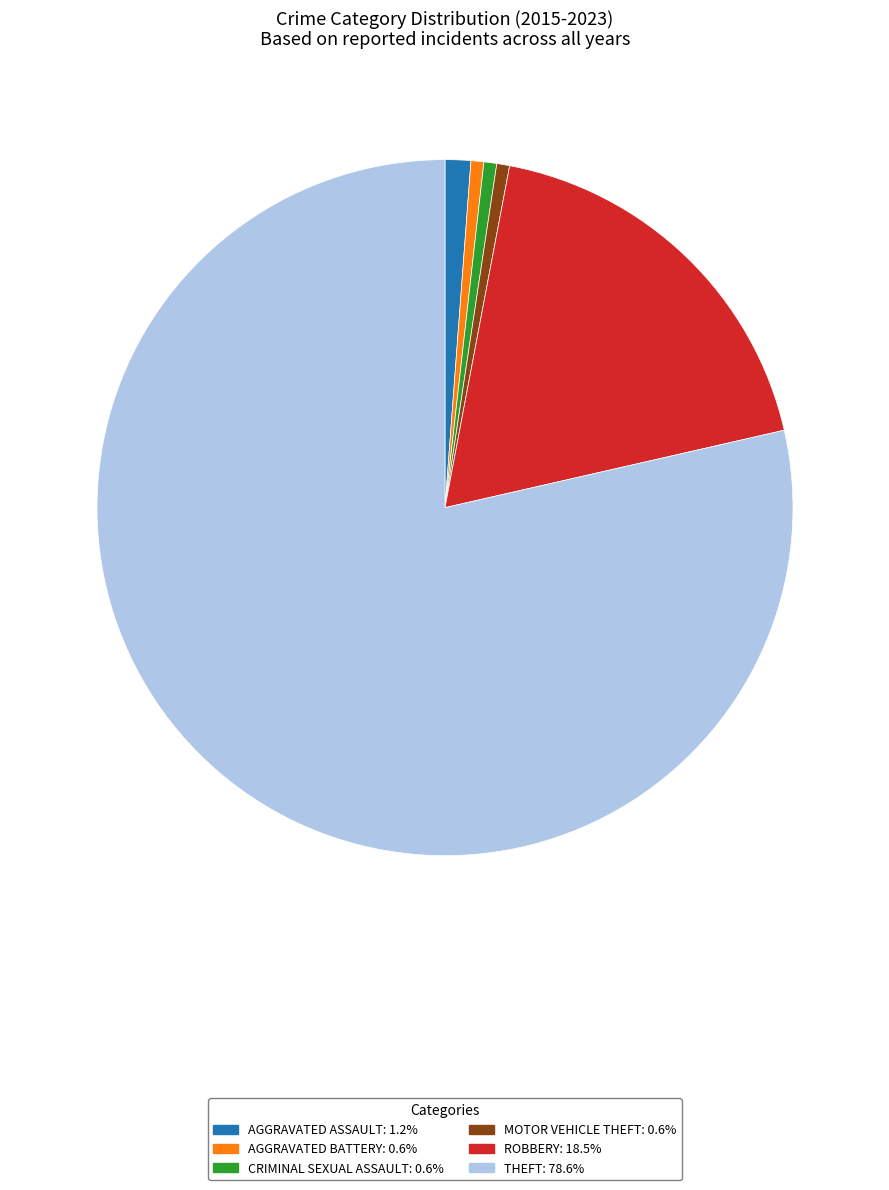

Approximately how many times larger is the value at AGGRAVATED ASSAULT: 1.2% compared to CRIMINAL SEXUAL ASSAULT: 0.6%?

2.0